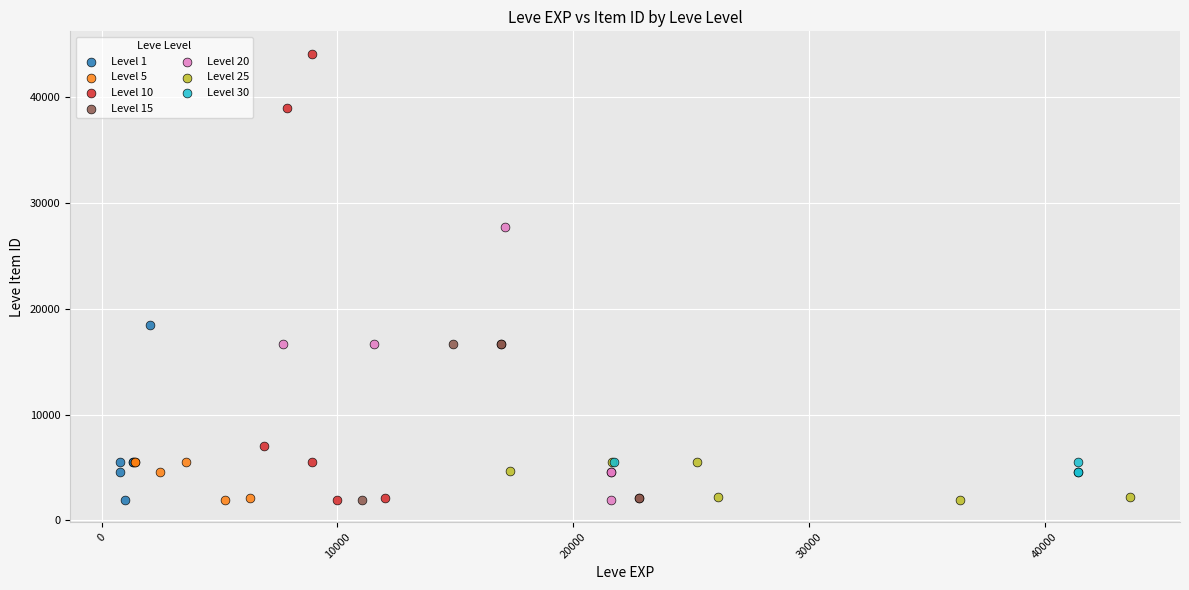

Which series contains the highest Y value?

Level 10